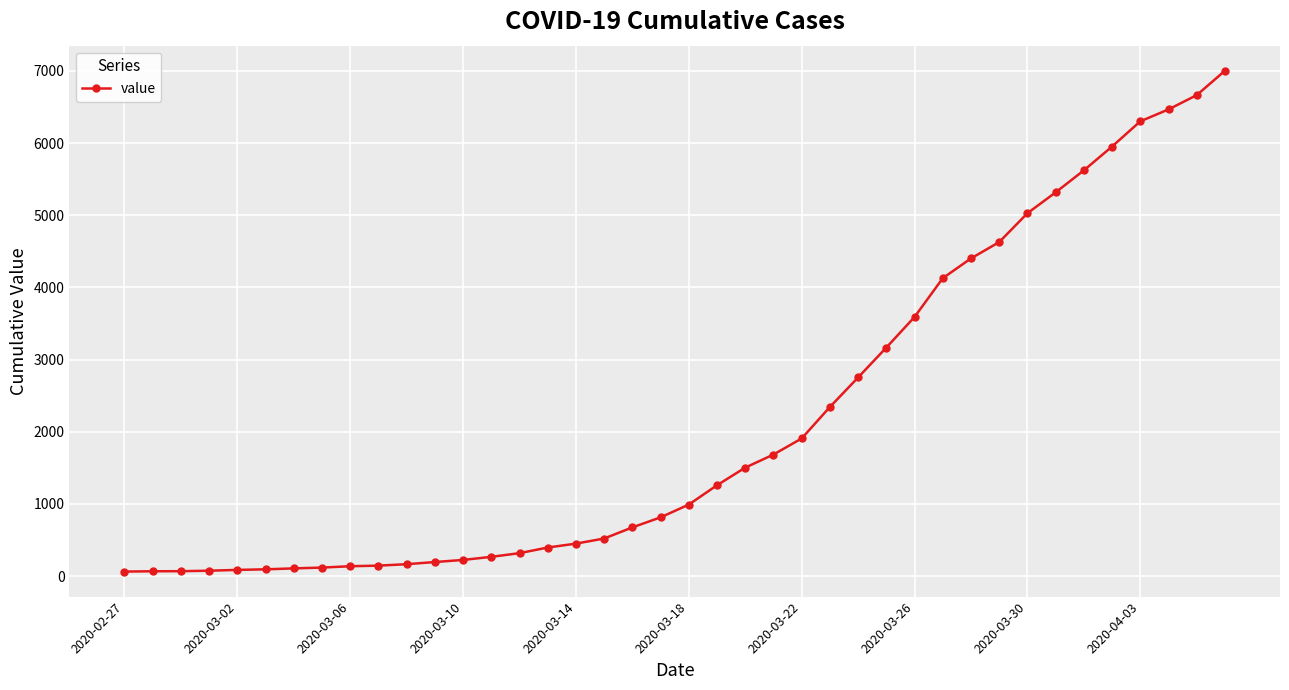

What is the sum of all values?

85719